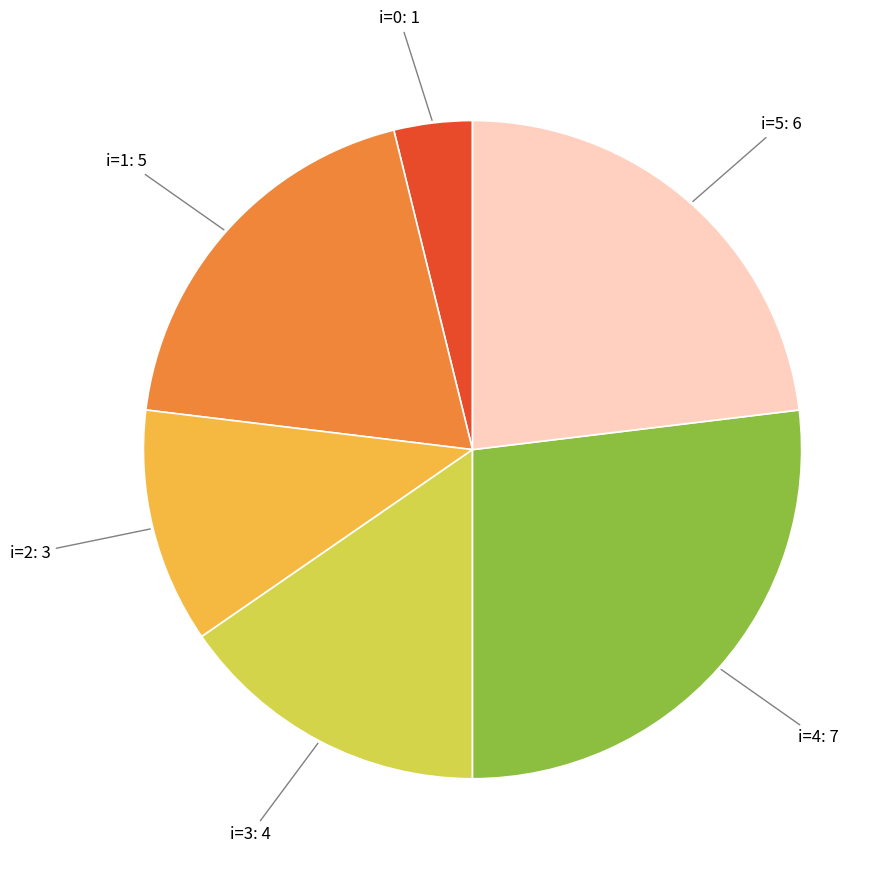

How many slices are in this pie chart?

6